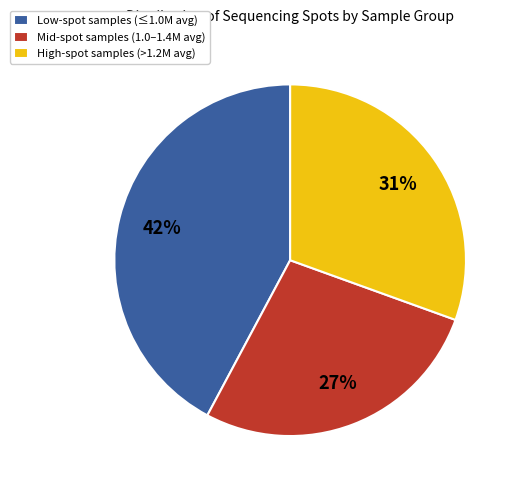

To the nearest percent, what is the difference between the largest and smallest slice percentages?

15%